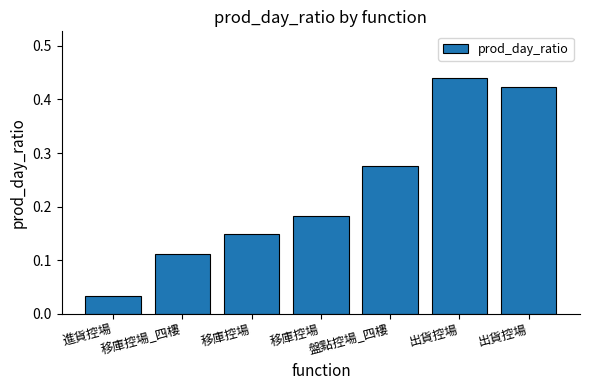

List the labels in order of value, smallest first.

進貨控場, 移庫控場_四樓, 移庫控場, 移庫控場, 盤點控場_四樓, 出貨控場, 出貨控場